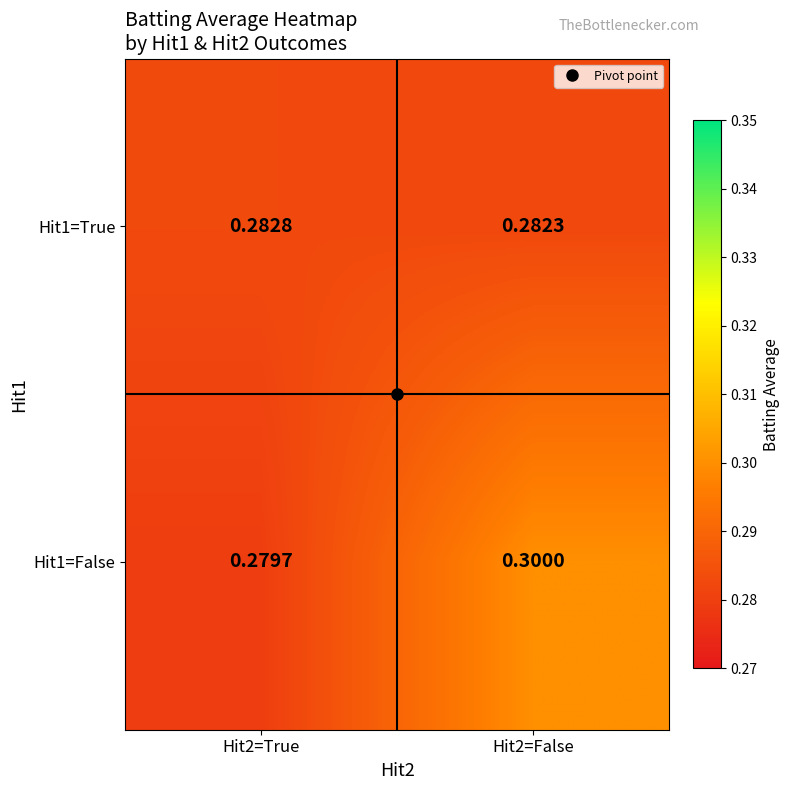

Is the value of Hit1=False at Hit2=False greater than the value of Hit1=True at Hit2=False?

Yes